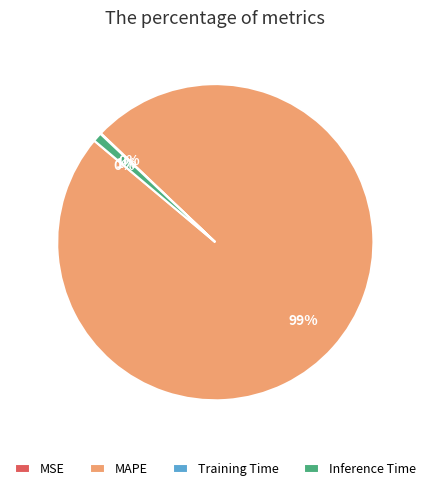

To the nearest percent, what is the difference between the largest and smallest slice percentages?

99%